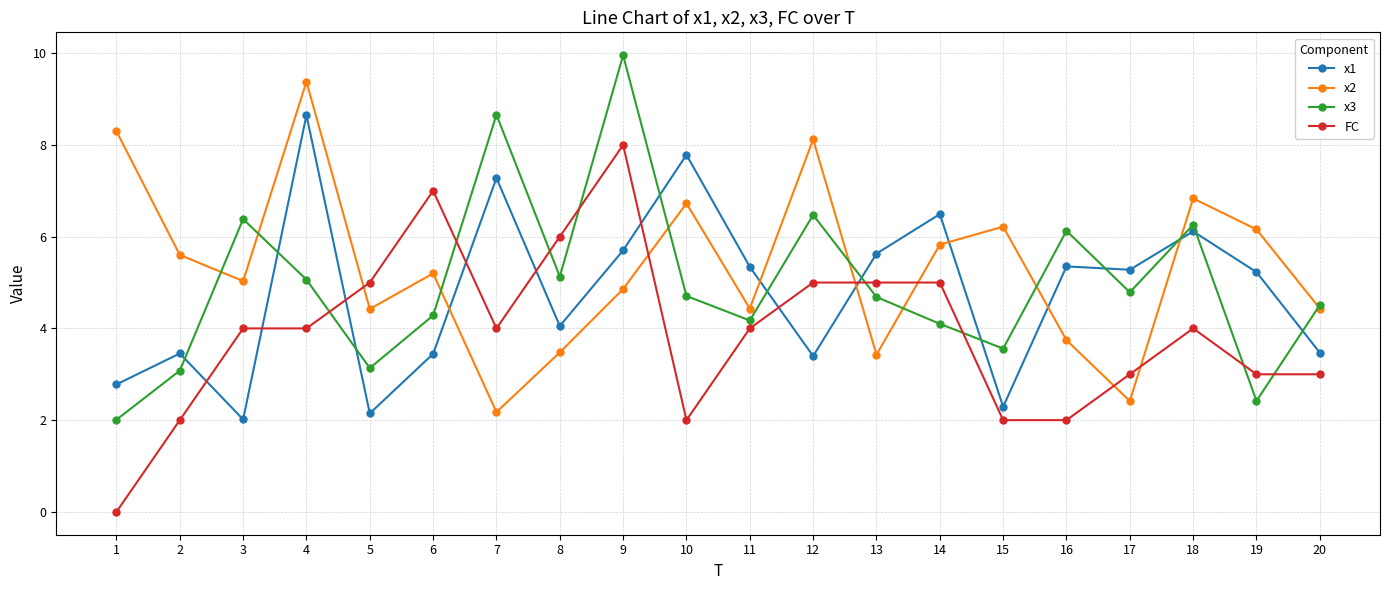

At which category is the sum across all series the highest?

9